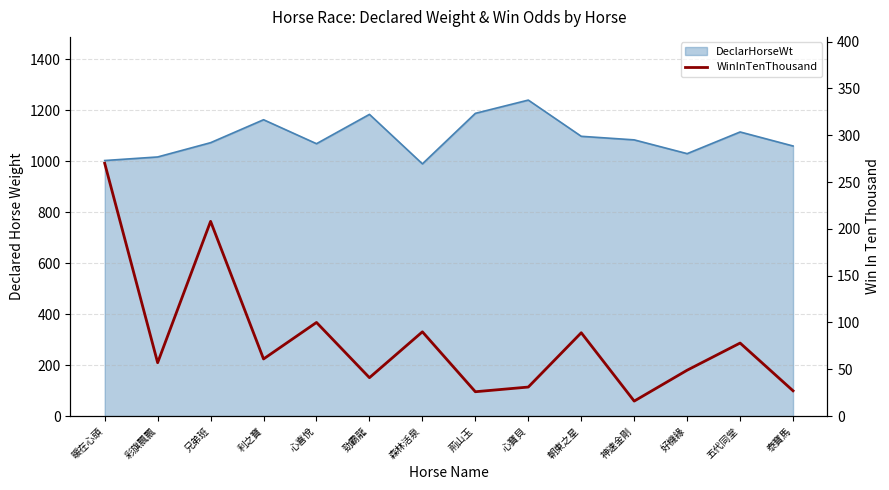

At which label is the value closest to 143?

心喜悅